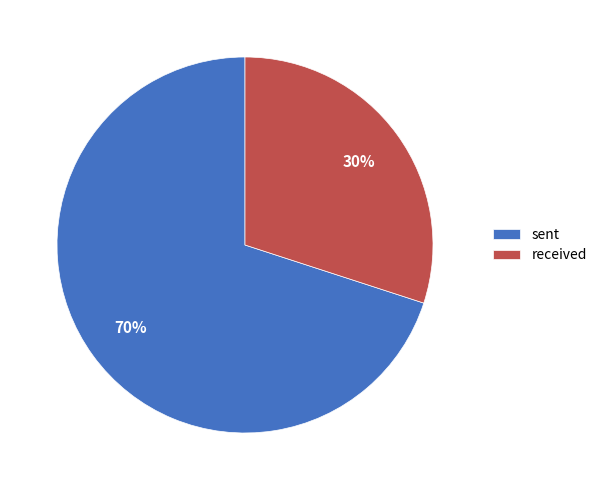

How many slices are in this pie chart?

2